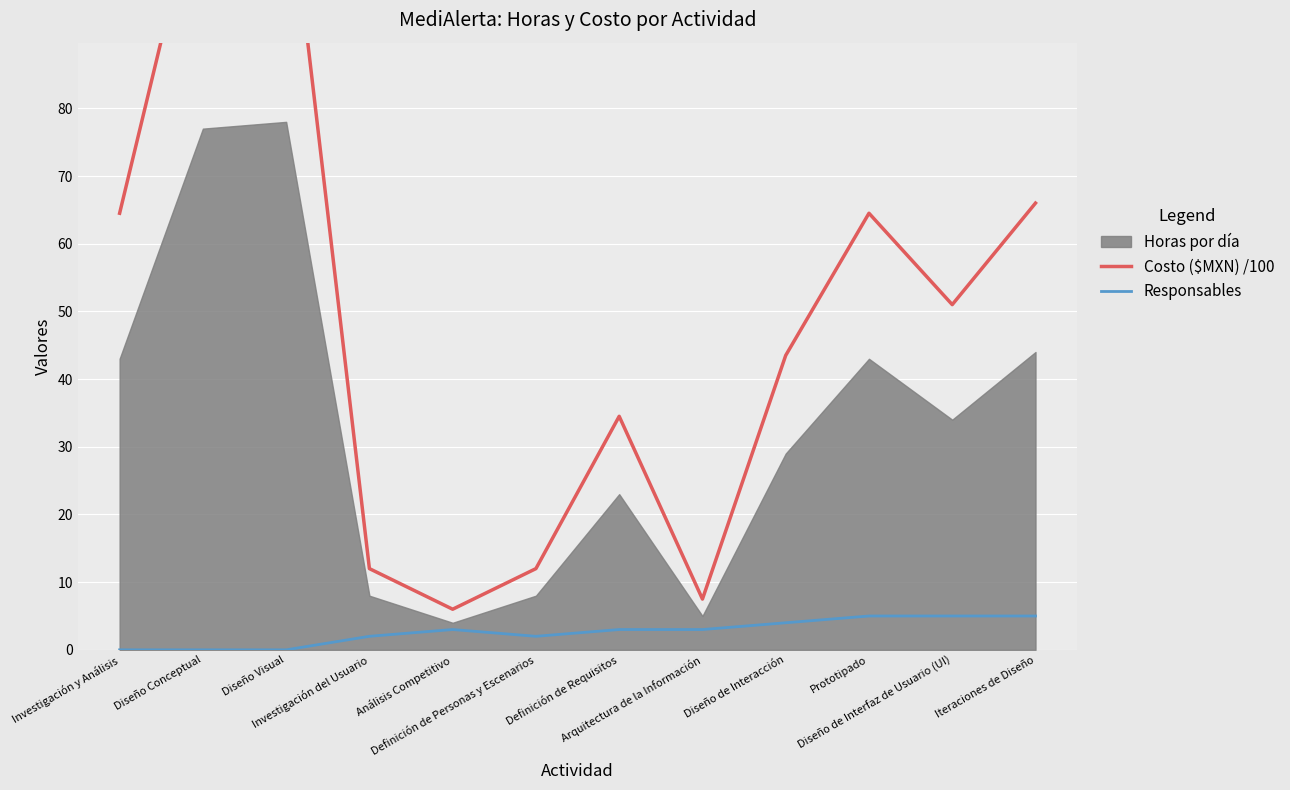

True or false: Costo ($MXN) /100 has a value of 64.5 at Prototipado.

True